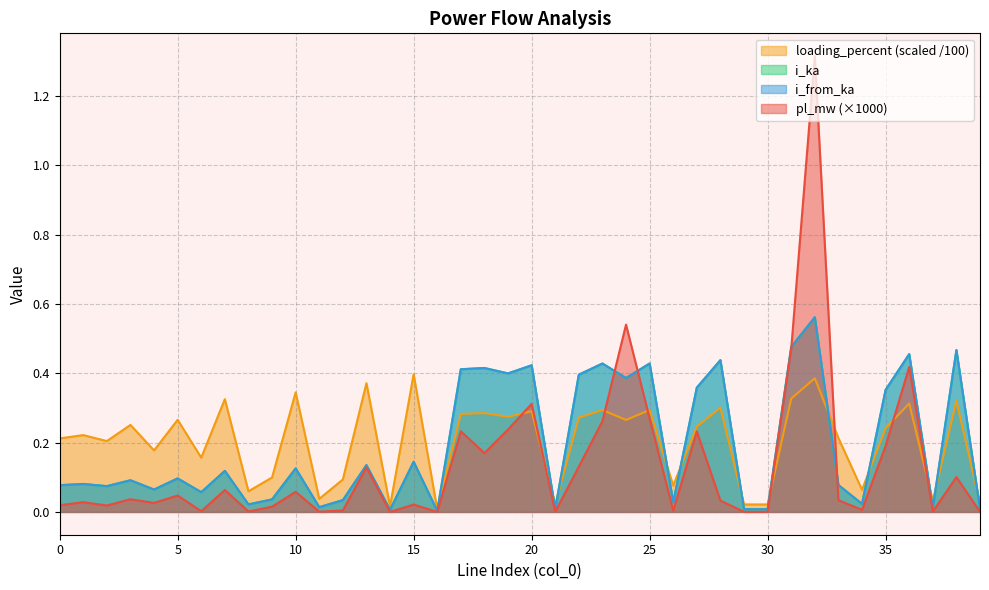

List the labels in order of loading_percent value, smallest first.

16, 14, 21, 29, 30, 39, 37, 11, 8, 34, 26, 12, 9, 6, 4, 2, 0, 33, 1, 35, 27, 3, 24, 5, 22, 19, 17, 18, 20, 25, 23, 28, 36, 38, 7, 31, 10, 13, 32, 15